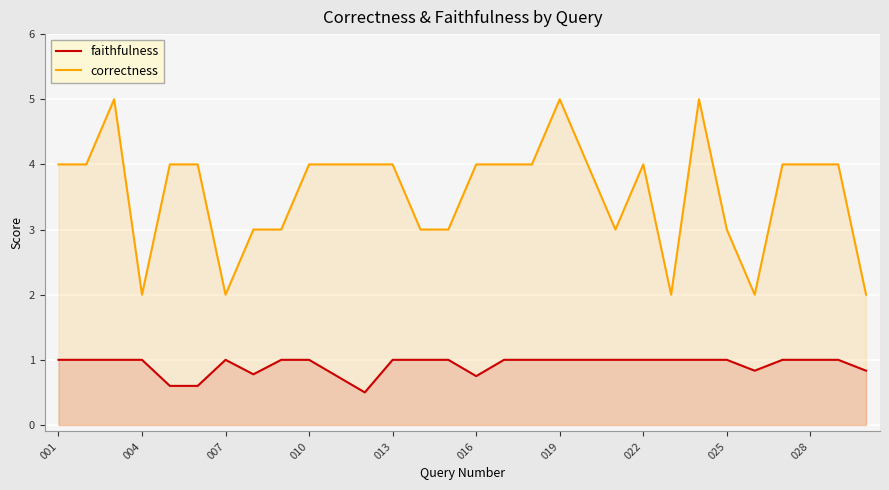

What is the value of the faithfulness point at the 15th from the left?

1.0